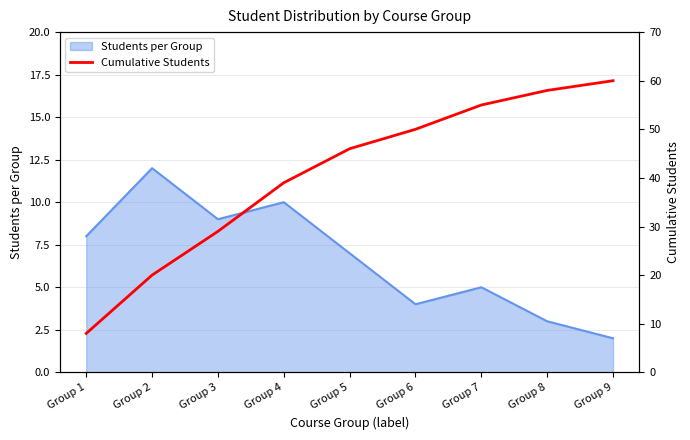

How many data points are above 46?

4